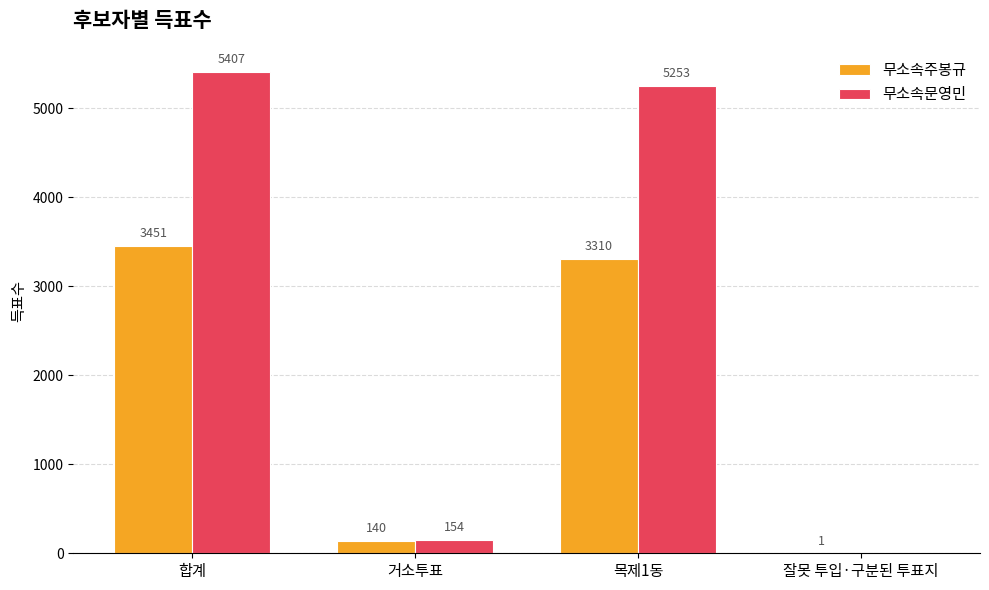

The value of 무소속문영민 at 합계 is 3688. True or false?

False